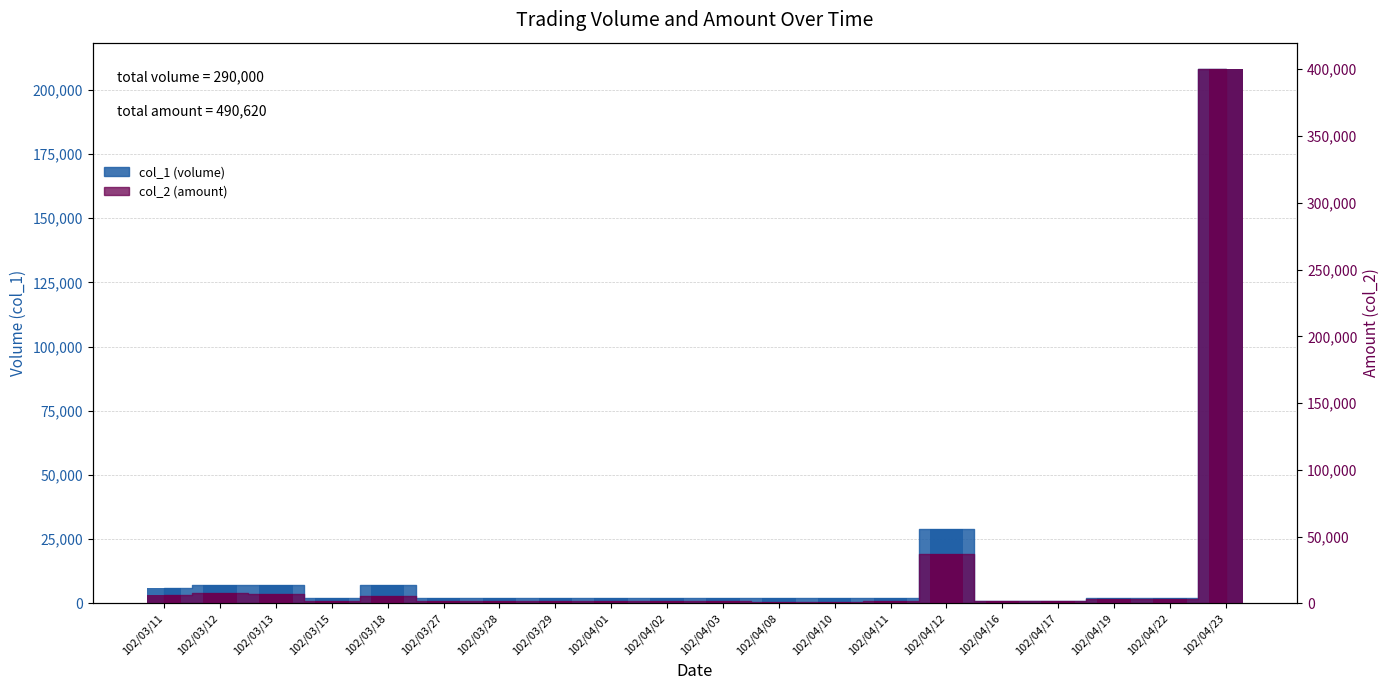

What is the highest value of the col_2 (amount) series?

399850